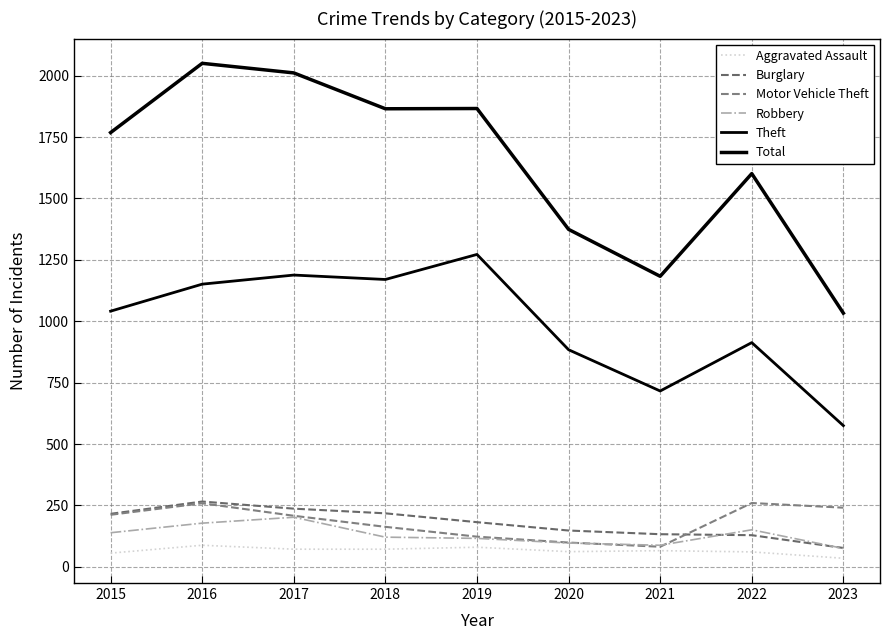

At which category does Total reach its first local peak?

2016